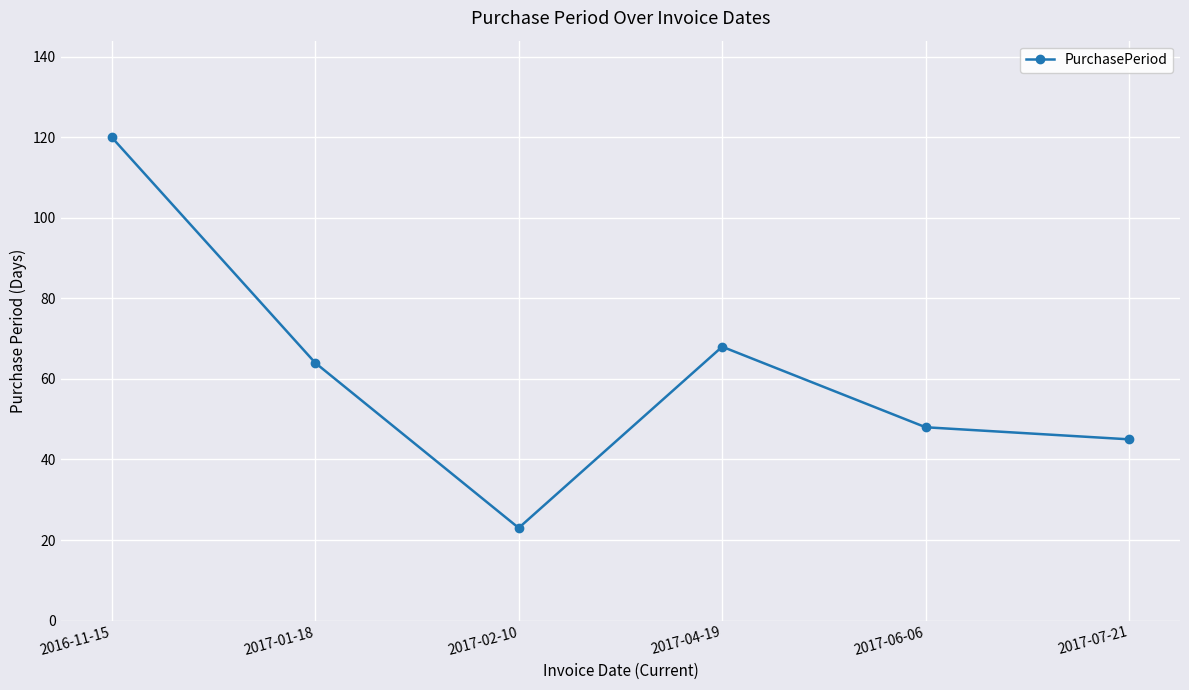

What is the change in value from 2016-11-15 to 2017-07-21?

-75